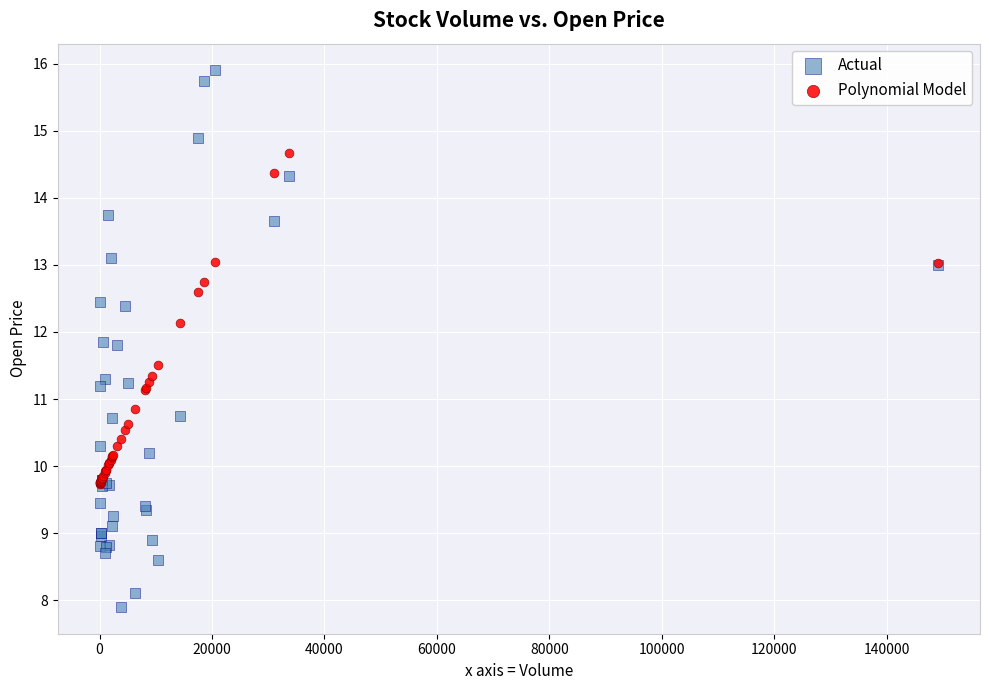

Which series reaches the maximum Y coordinate?

Actual